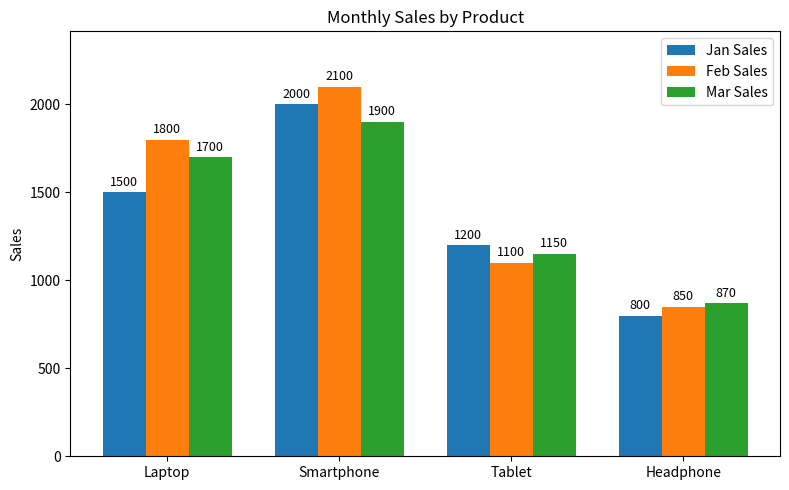

Are the bars grouped side by side (vs. stacked)?

Yes